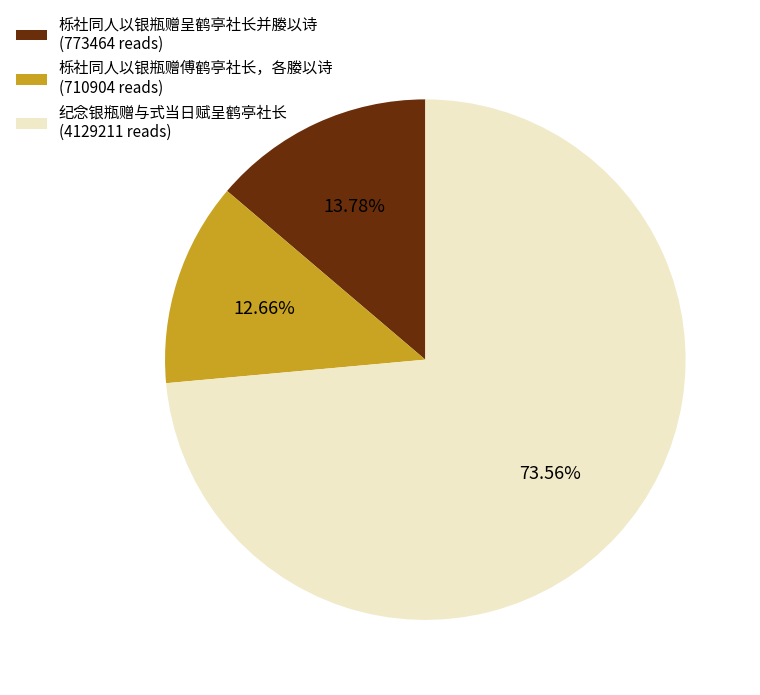

Which category accounts for the majority?

纪念银瓶赠与式当日赋呈鹤亭社长 (4129211 reads)